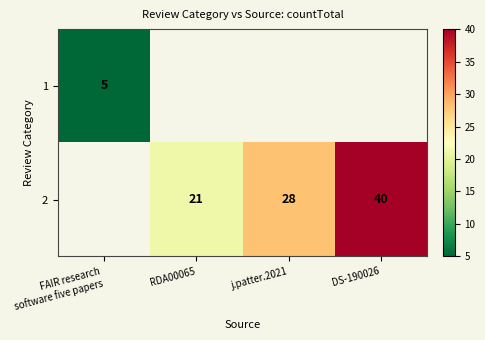

What is the difference between the 2 values at DS-190026 and j.patter.2021?

12